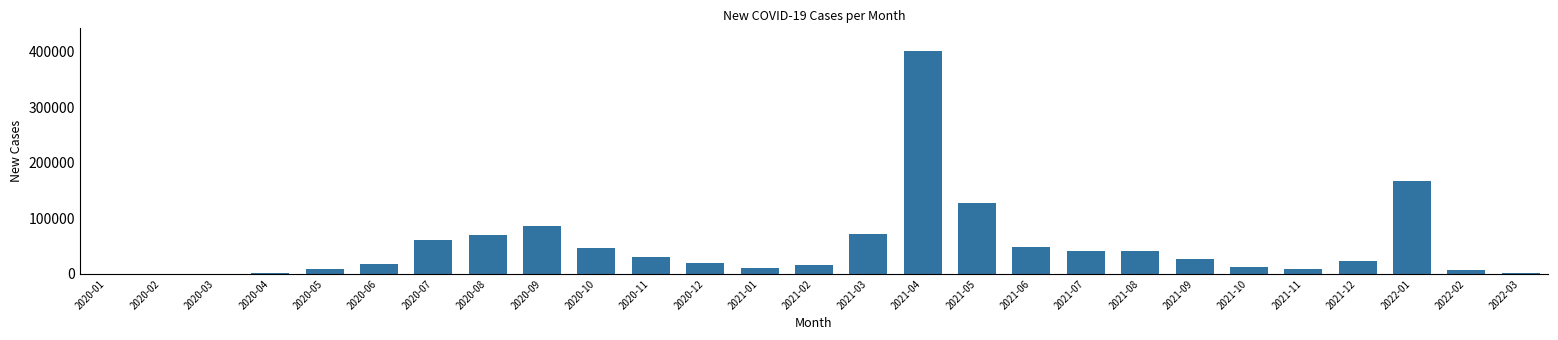

What is the change in value from 2021-06 to 2021-10?

-36272